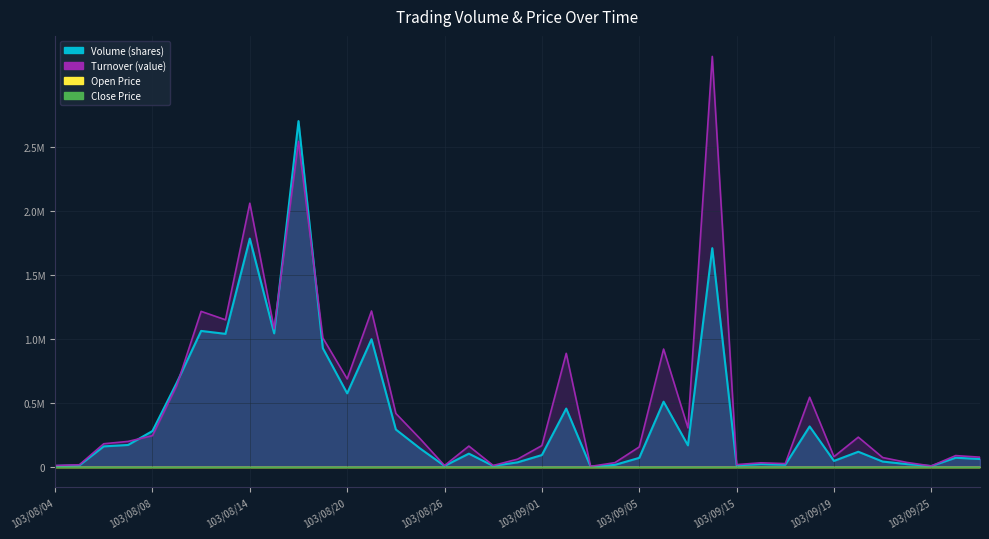

What are all the series names shown in the legend?

Volume (shares), Turnover (value), Open Price, Close Price